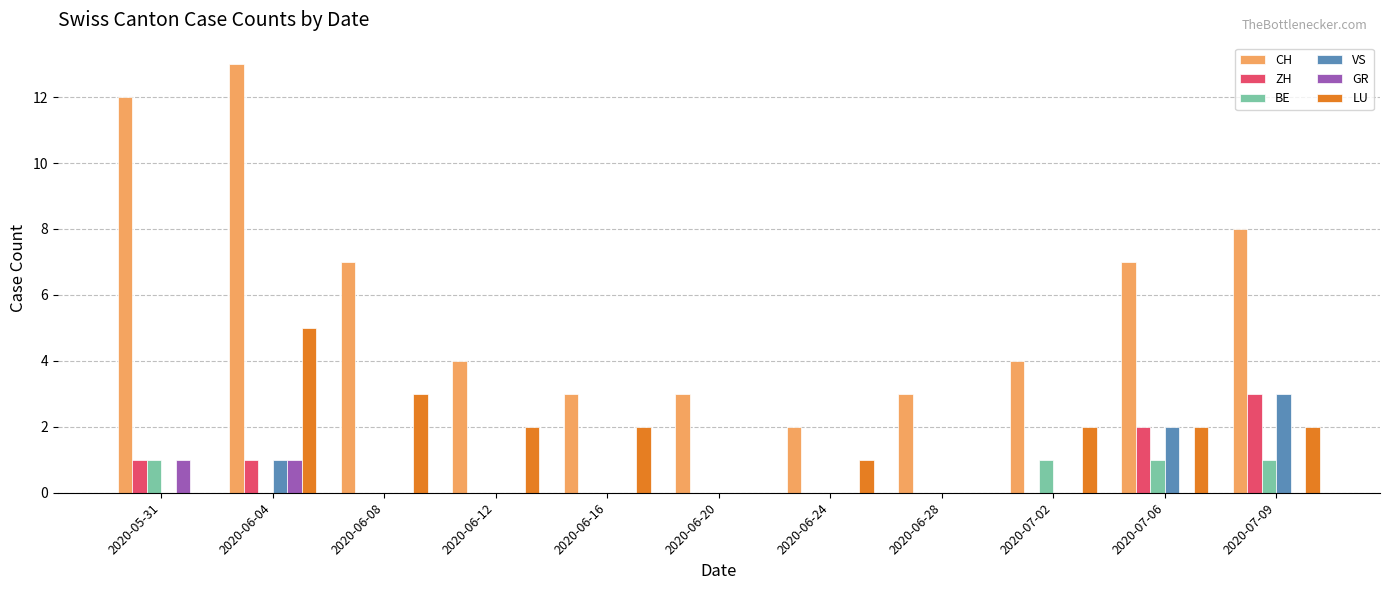

Between 2020-06-28 and 2020-07-06, which series saw the biggest shift?

CH